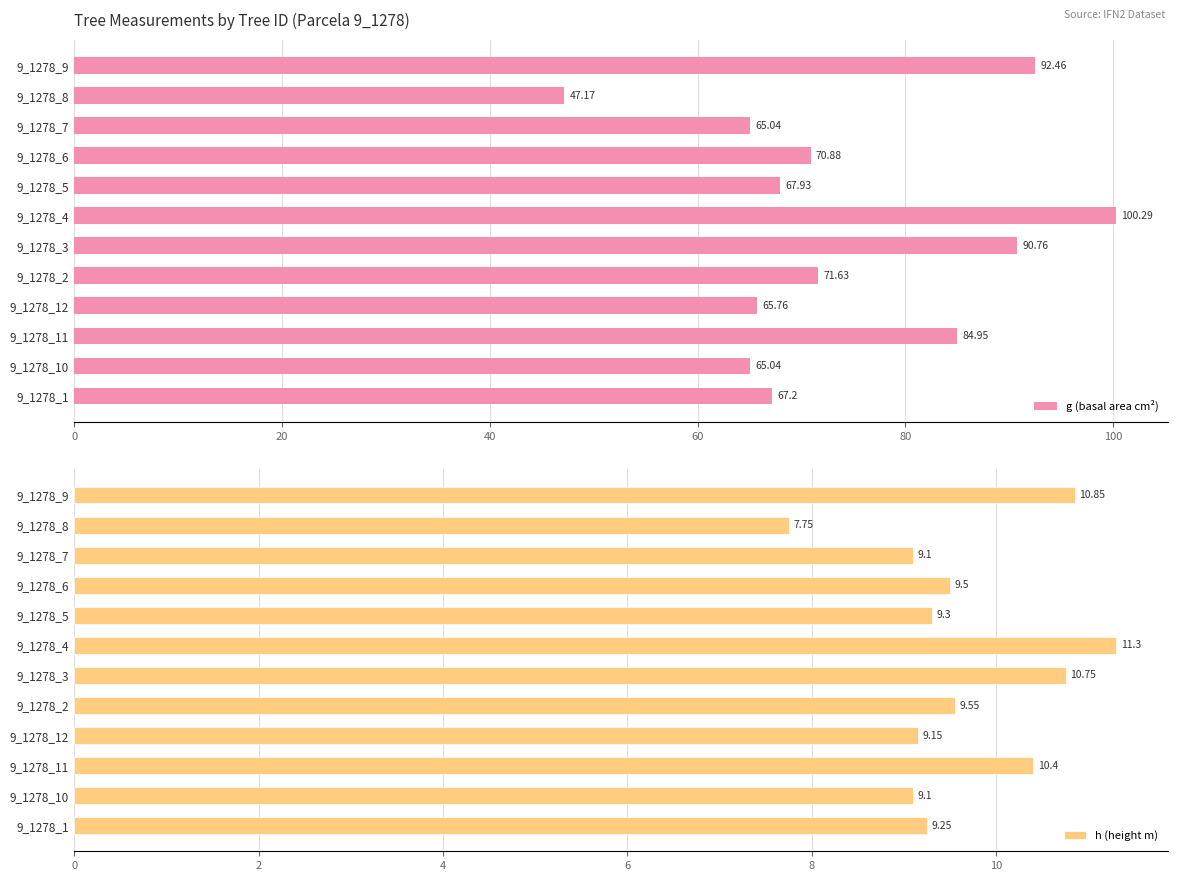

What is the sum of the g (basal area cm²) values at 9_1278_10 and 9_1278_12?

130.8